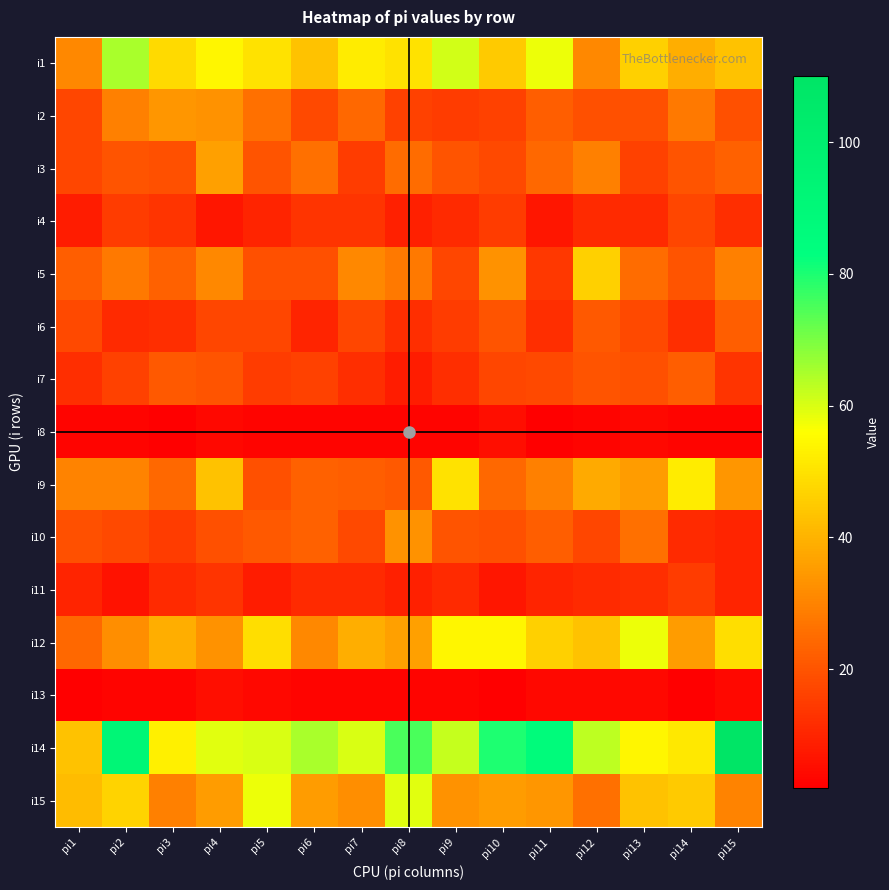

What is the total value across all series at pi4?

409